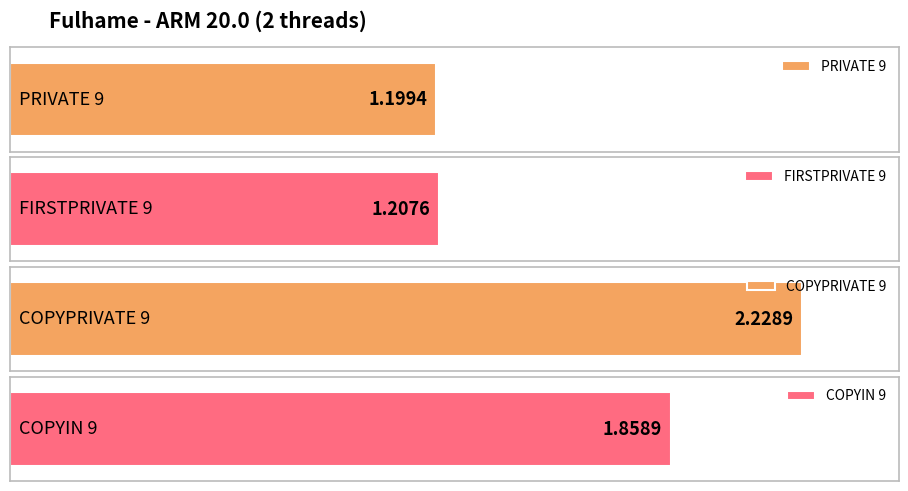

What is the value of the 2nd bar from the left?

1.2